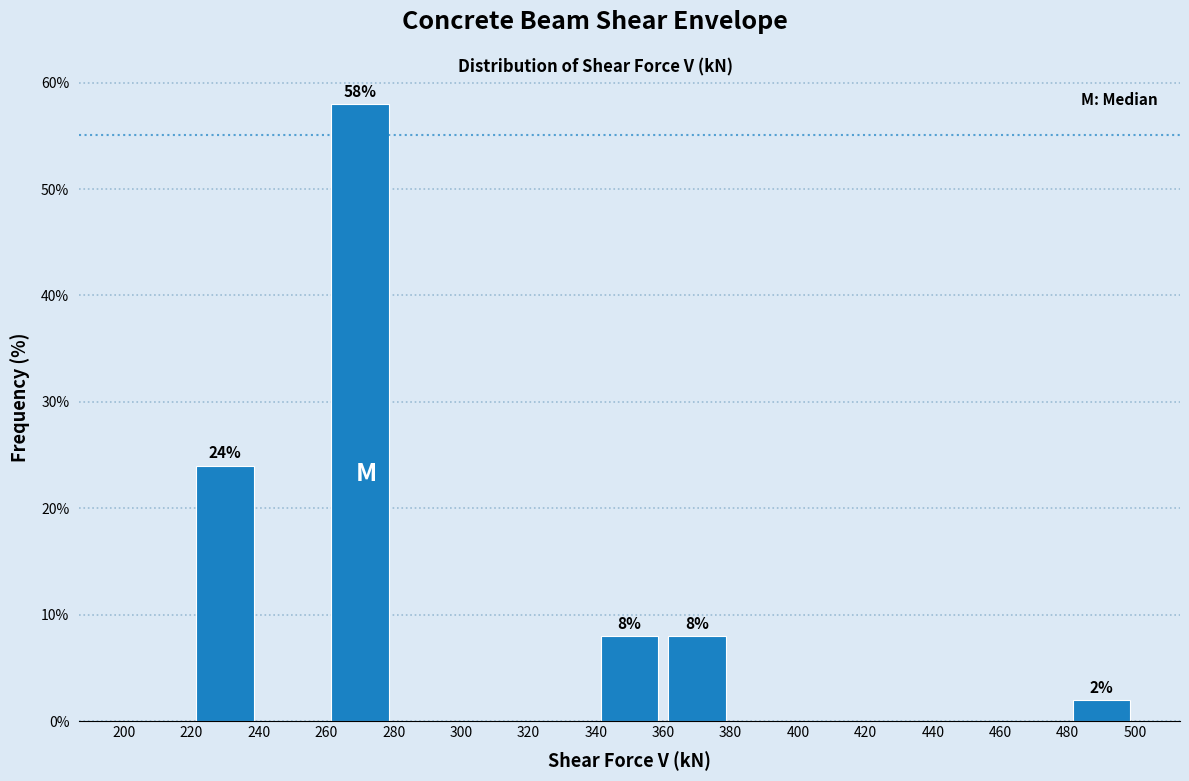

Over which range of the x-axis is the bar tallest?

260 to 280